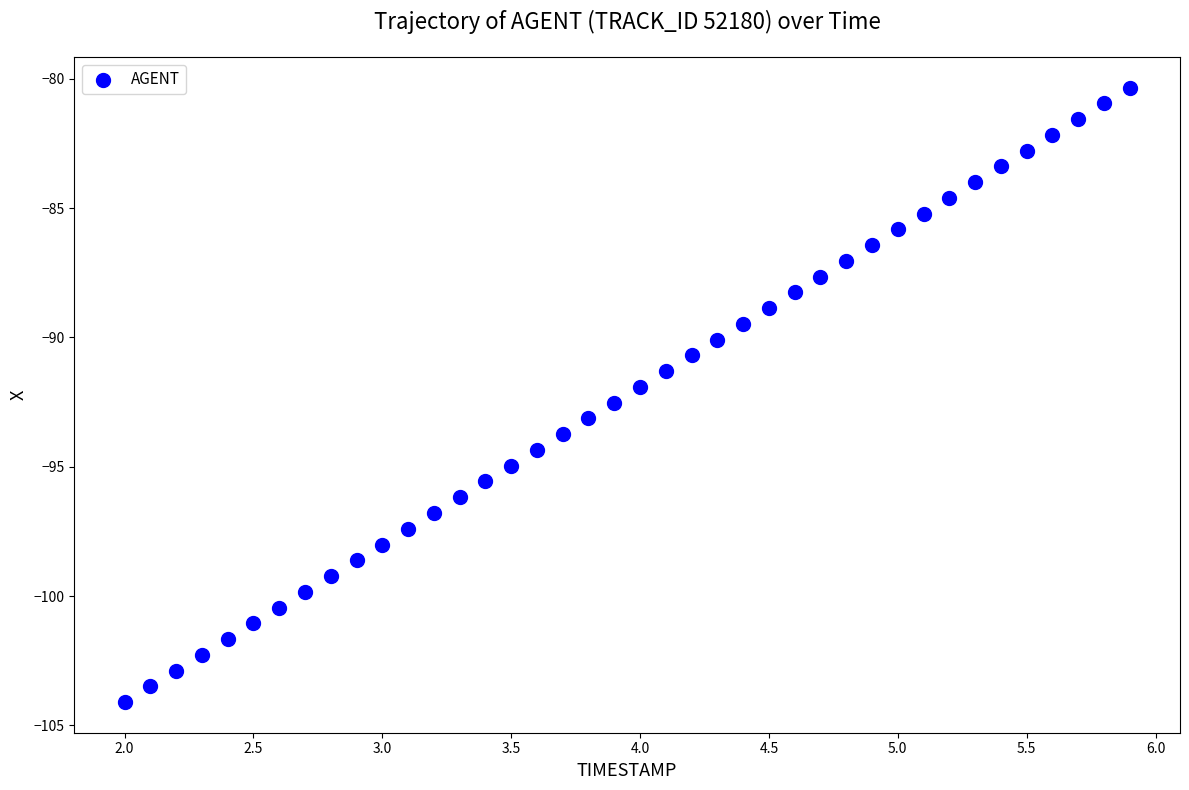

What is the range of Y values (max minus min)?

23.7